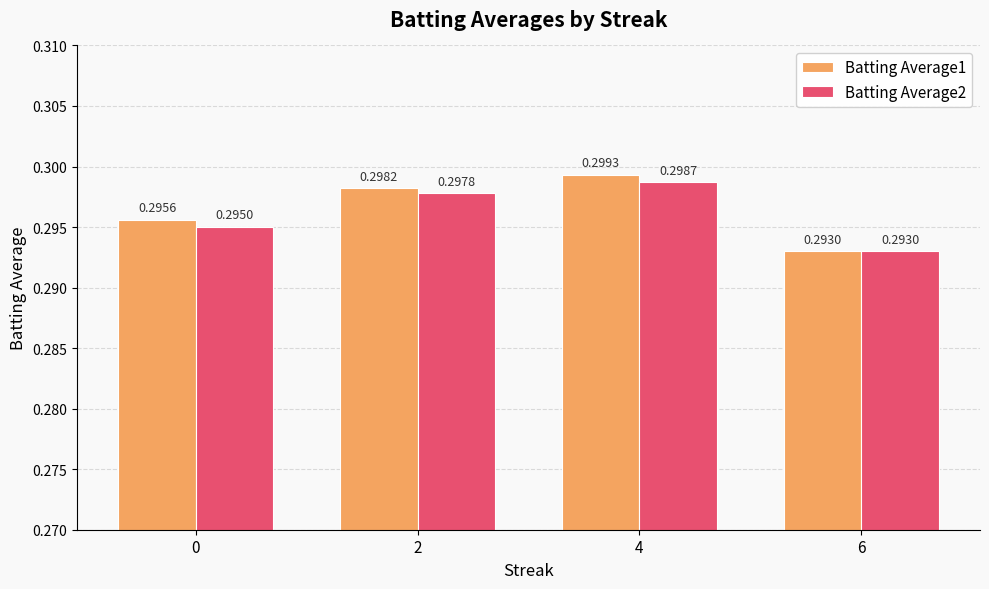

What are all the series names shown in the legend?

Batting Average1, Batting Average2